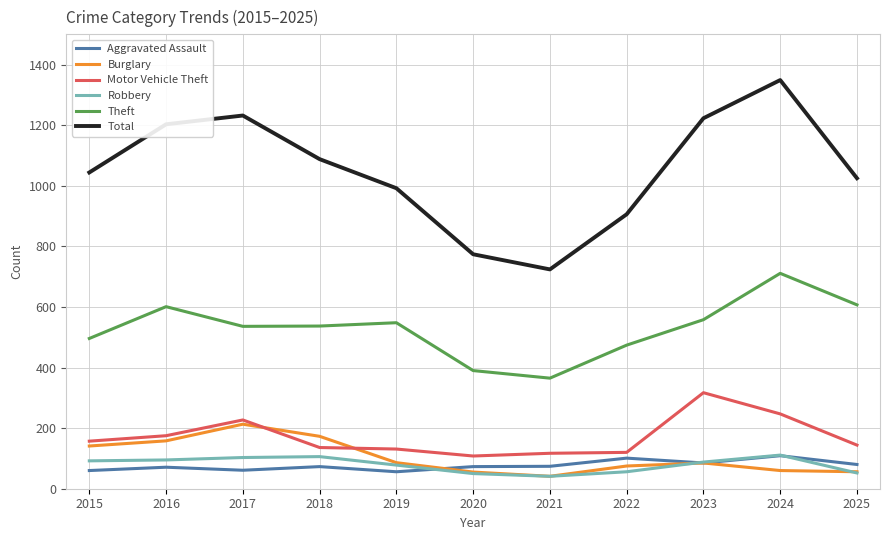

At which label does Motor Vehicle Theft reach its peak?

2023